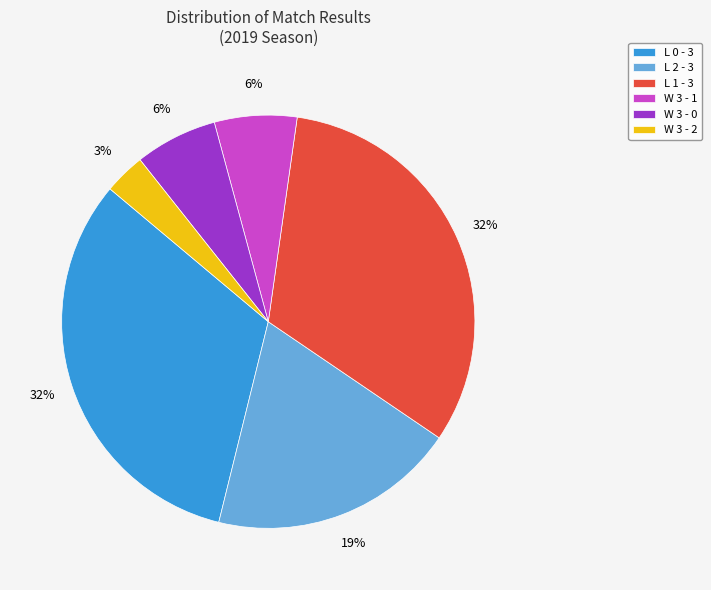

To the nearest percent, what percentage of the pie is W 3 - 1?

6%